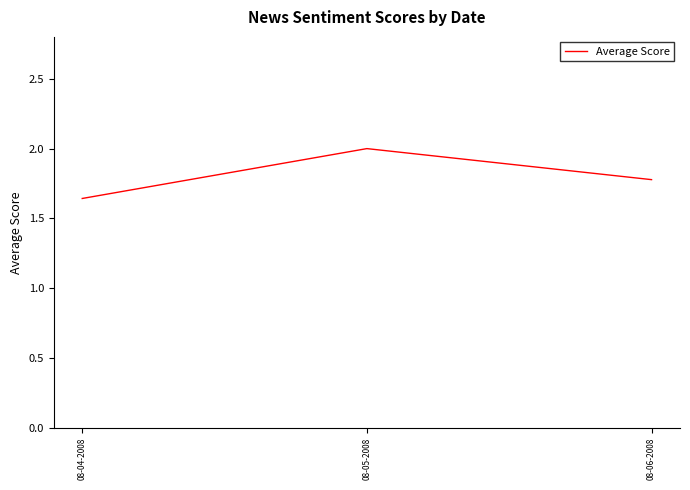

List the labels in order of value, largest first.

08-05-2008, 08-06-2008, 08-04-2008